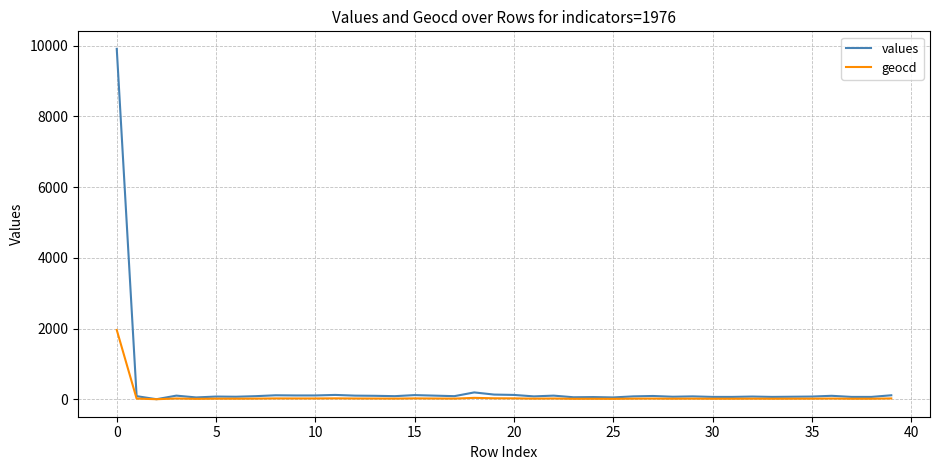

Which series has the largest range (max minus min)?

values